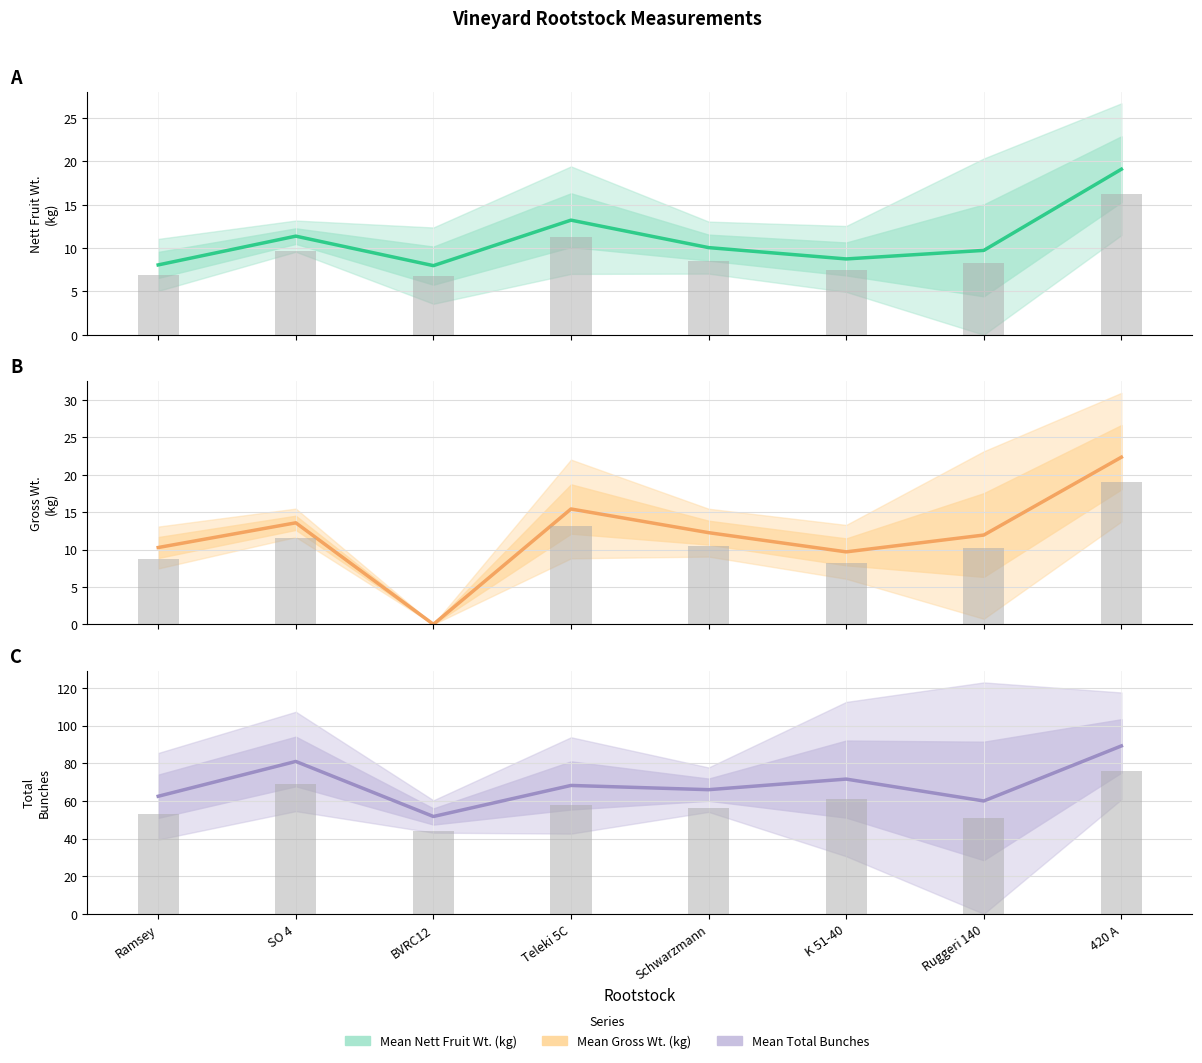

Is the value of Mean Gross Wt. (kg) at Schwarzmann greater than the value of Mean Nett Fruit Wt. (kg) at SO 4?

Yes